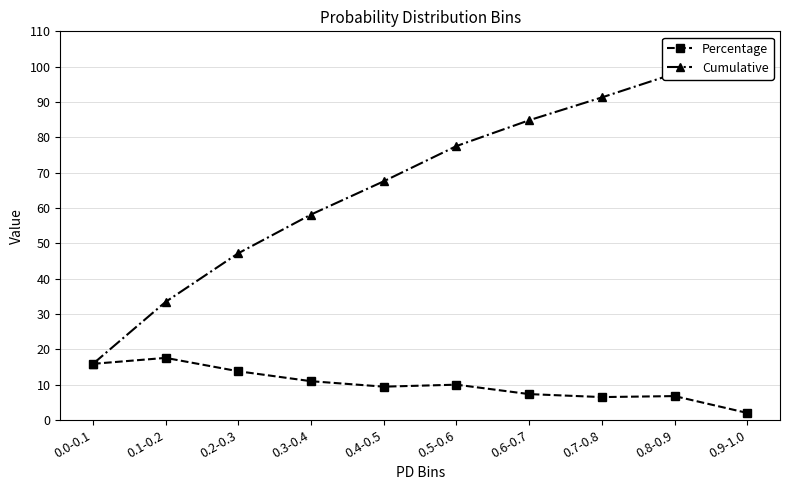

List the labels in order of Cumulative value, largest first.

0.9-1.0, 0.8-0.9, 0.7-0.8, 0.6-0.7, 0.5-0.6, 0.4-0.5, 0.3-0.4, 0.2-0.3, 0.1-0.2, 0.0-0.1